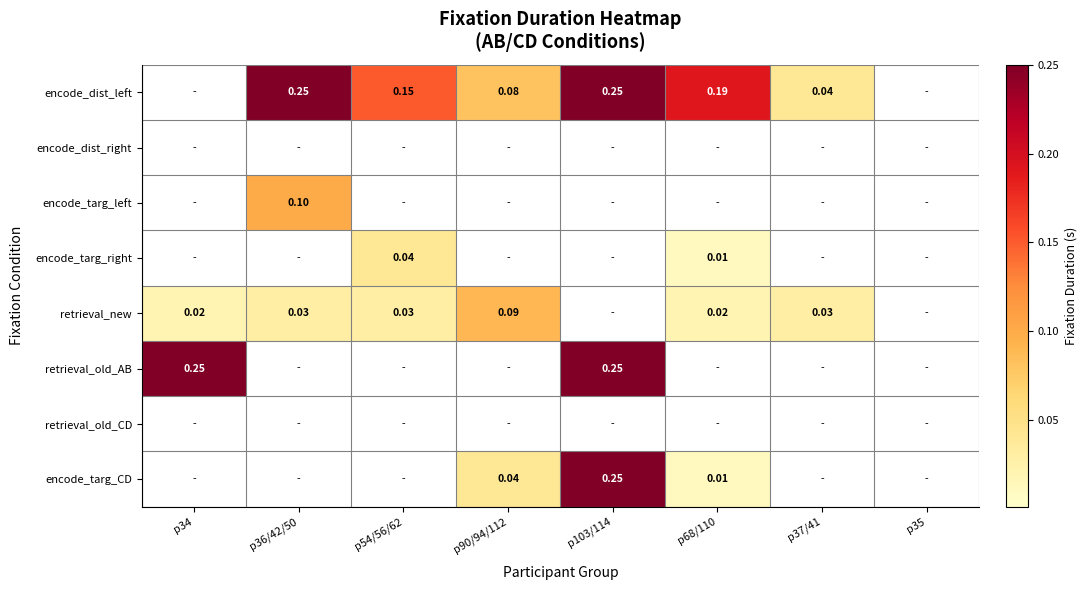

Is the value of encode_dist_left at p37/41 greater than the value of encode_targ_right at p68/110?

Yes